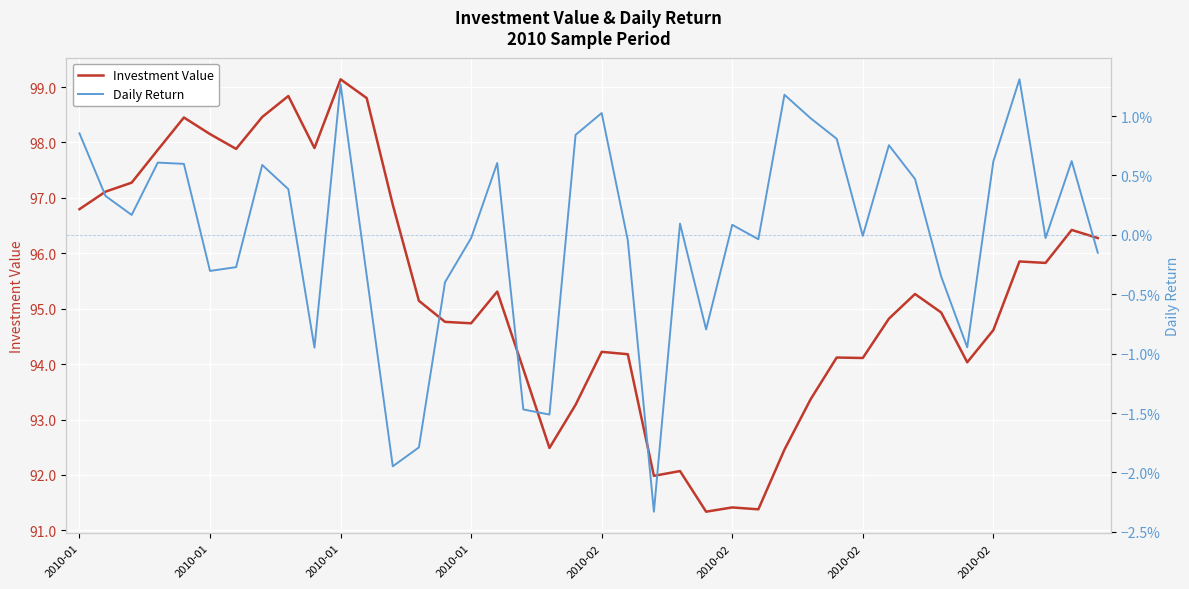

True or false: Investment Value has a value of 56.7 at 18.

False